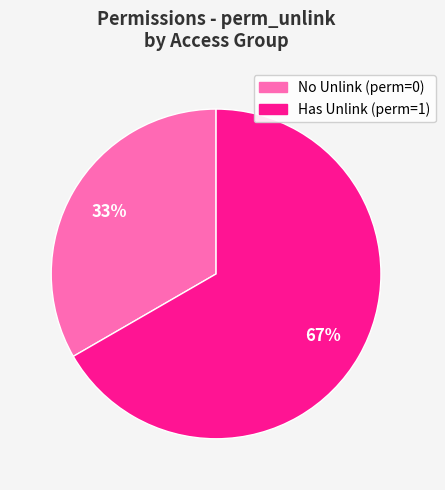

Combined, do No Unlink (perm=0) and Has Unlink (perm=1) account for over 50%?

Yes